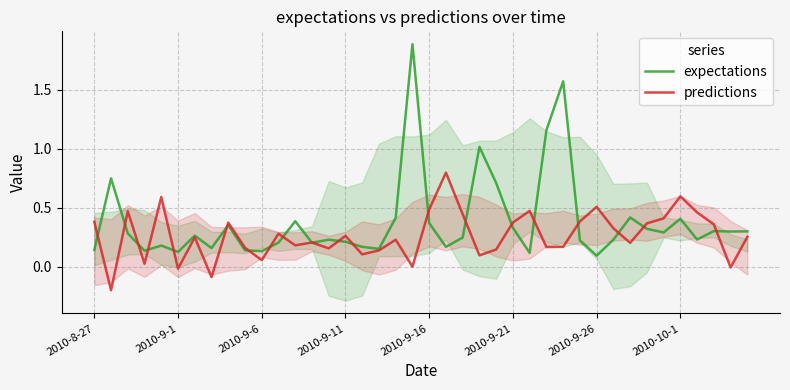

How many lines are shown in the chart?

2